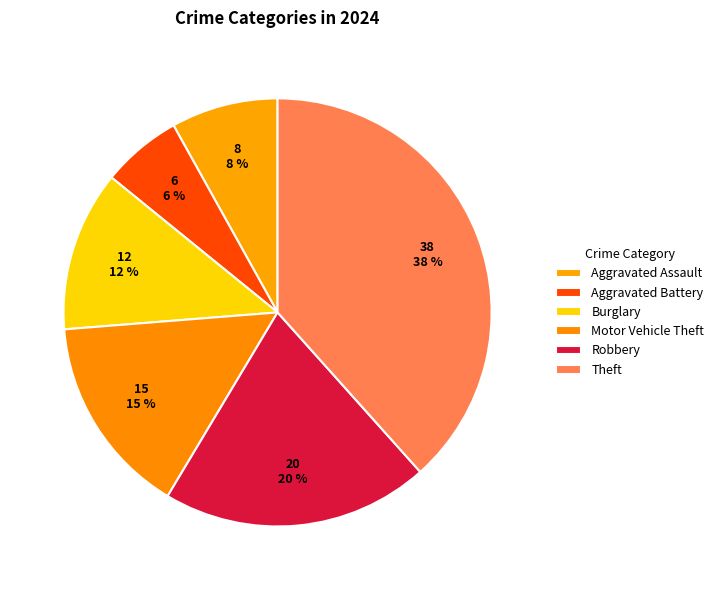

How many slices are in this pie chart?

6